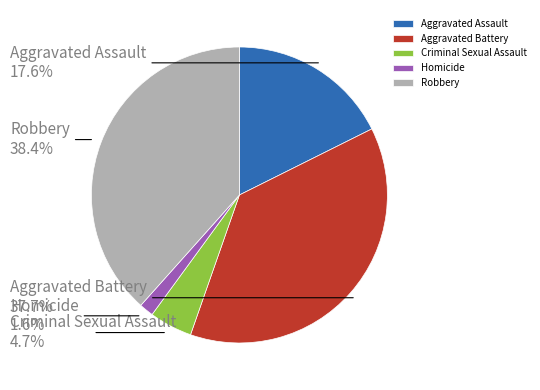

Rank the categories by value from lowest to highest.

Homicide, Criminal Sexual Assault, Aggravated Assault, Aggravated Battery, Robbery